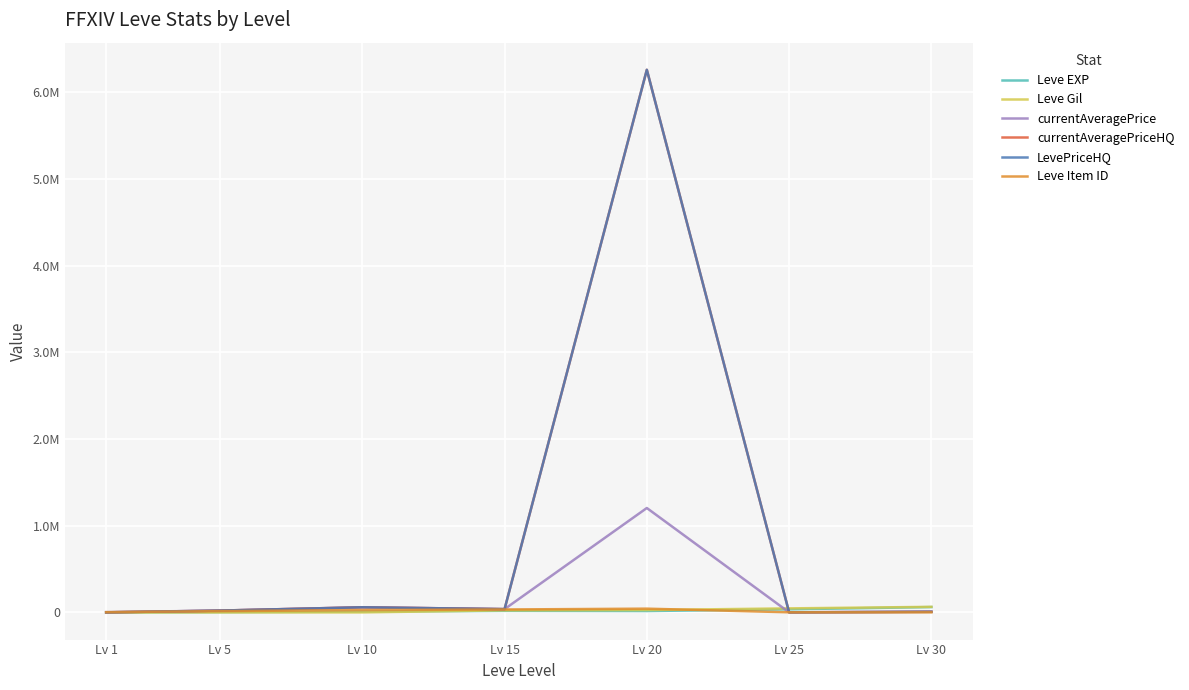

Does the chart display data point markers on the line(s)?

No